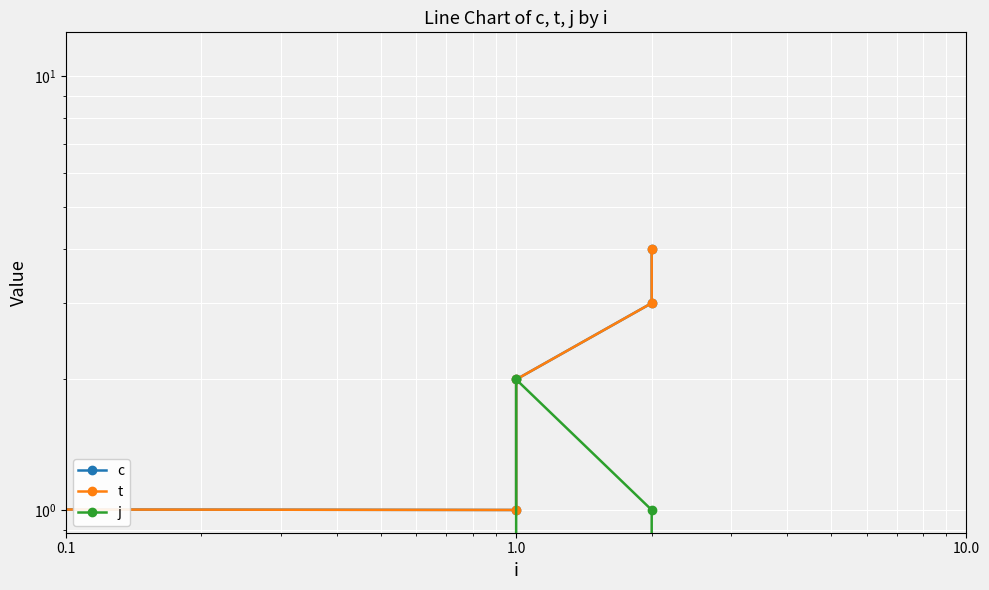

Where does the c series first go above 4?

0.1